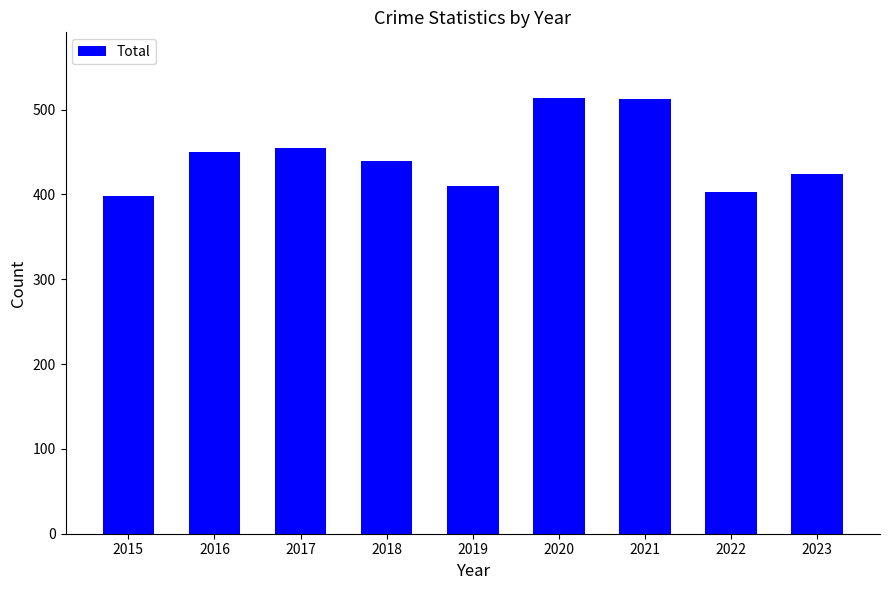

Where is the data nearest to the value 456?

2017